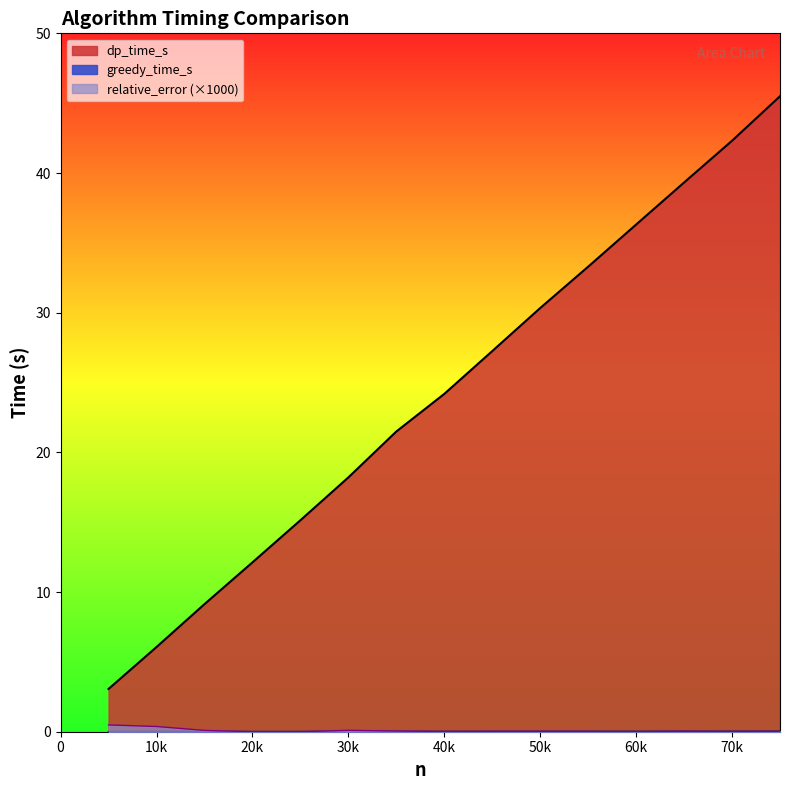

Between 25000 and 35000, which series saw the biggest shift?

dp_time_s